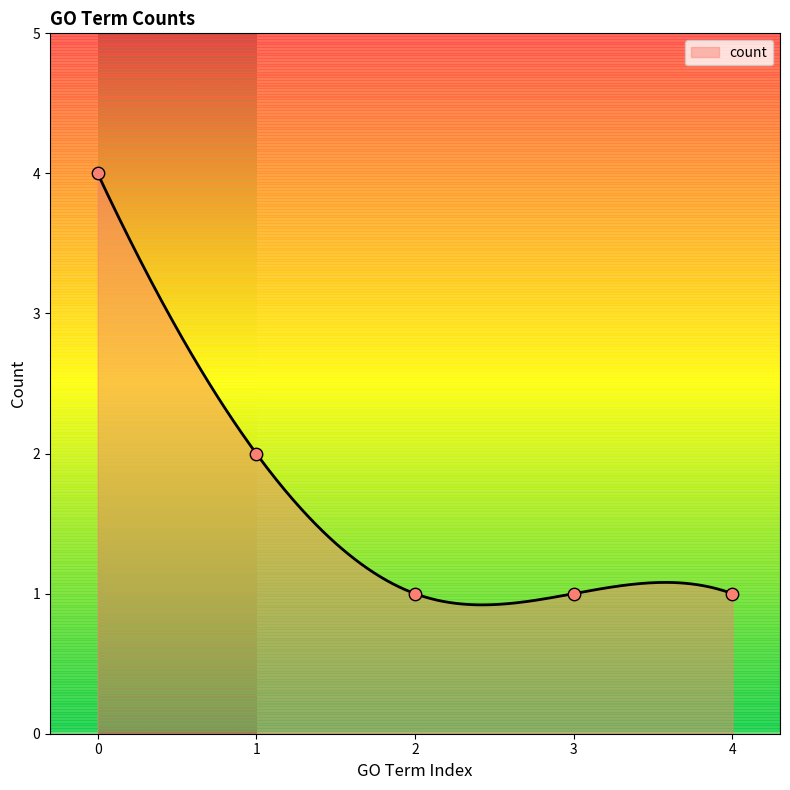

What is the lowest value of the count series?

0.9